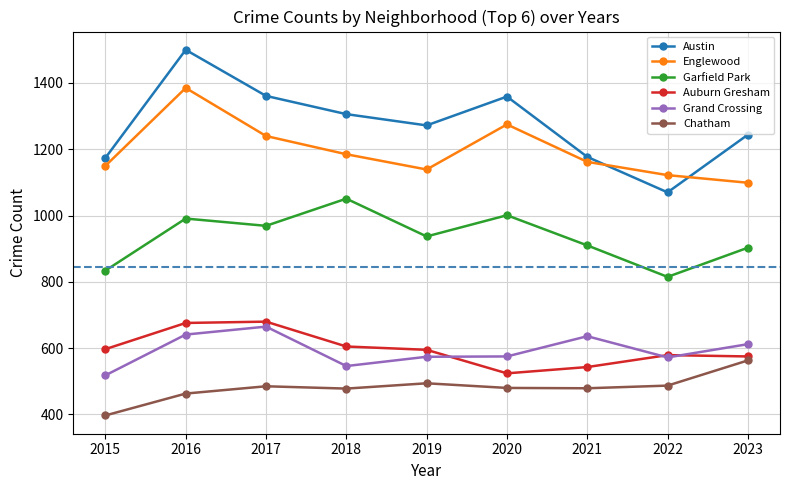

Is it true that Auburn Gresham equals 524 at 2020?

True